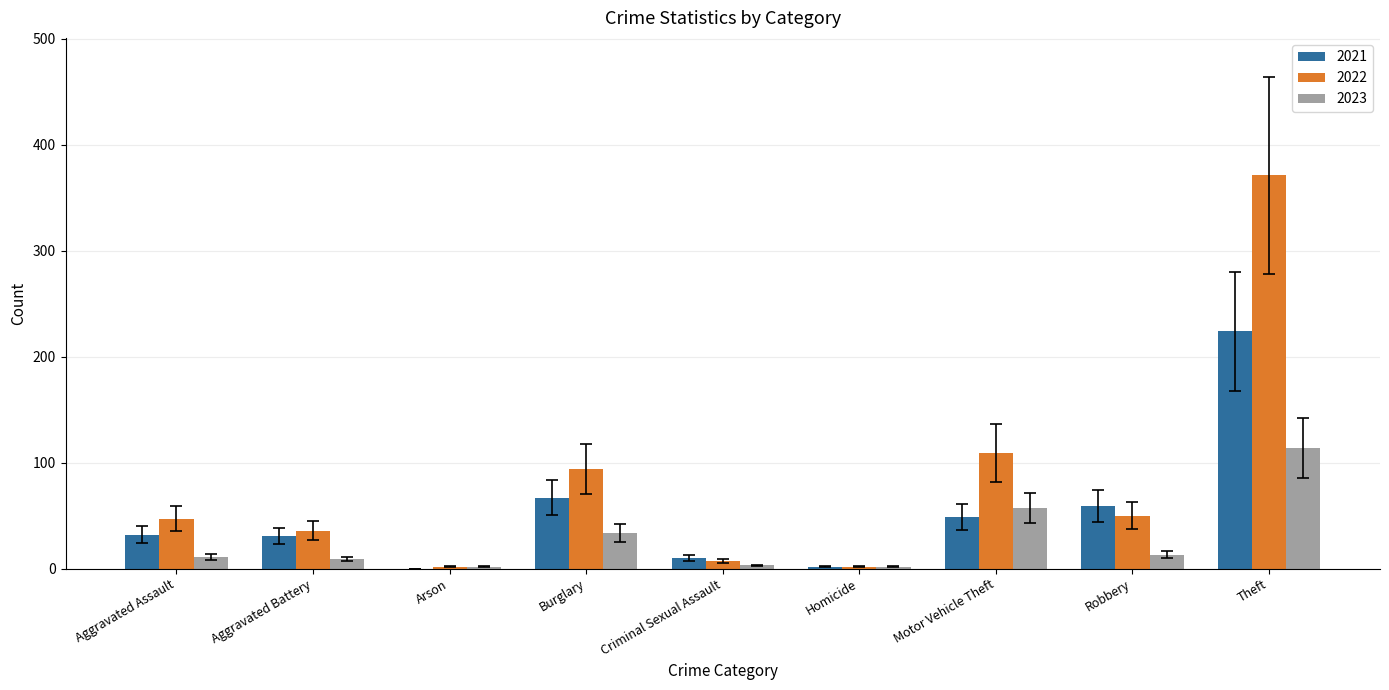

What is the sum of all 2022 values?

718